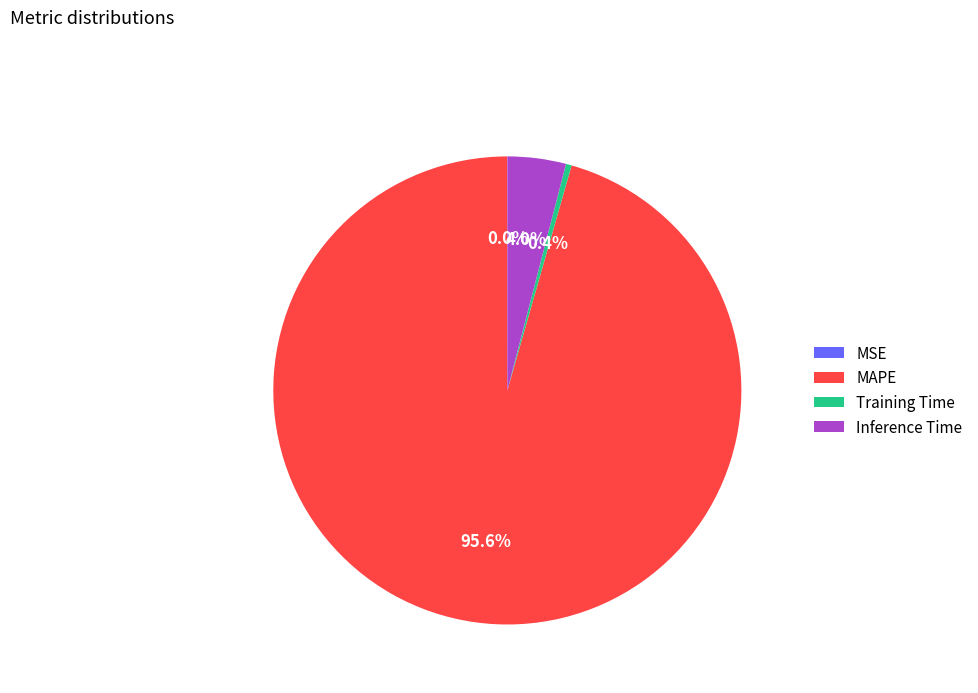

Is it true that Inference Time is 19% of the pie?

False